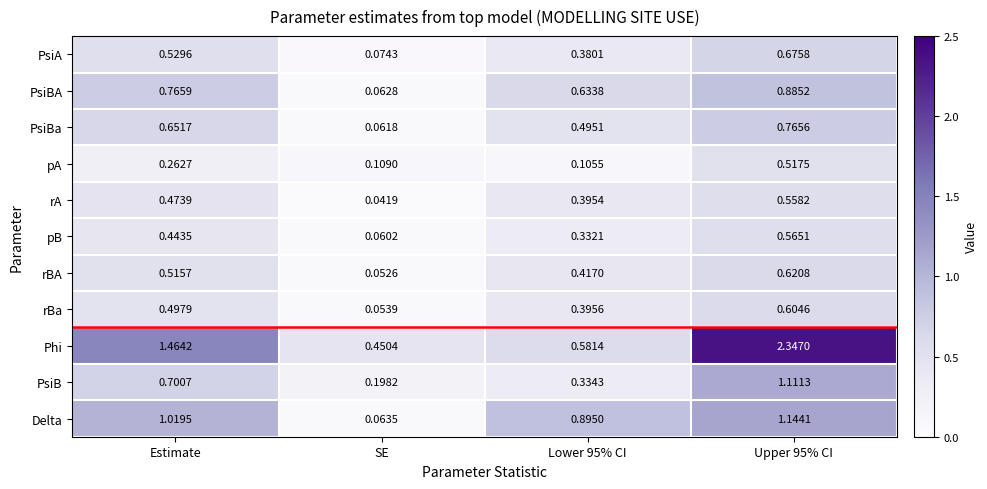

At which category does the chart reach its minimum across all series?

SE